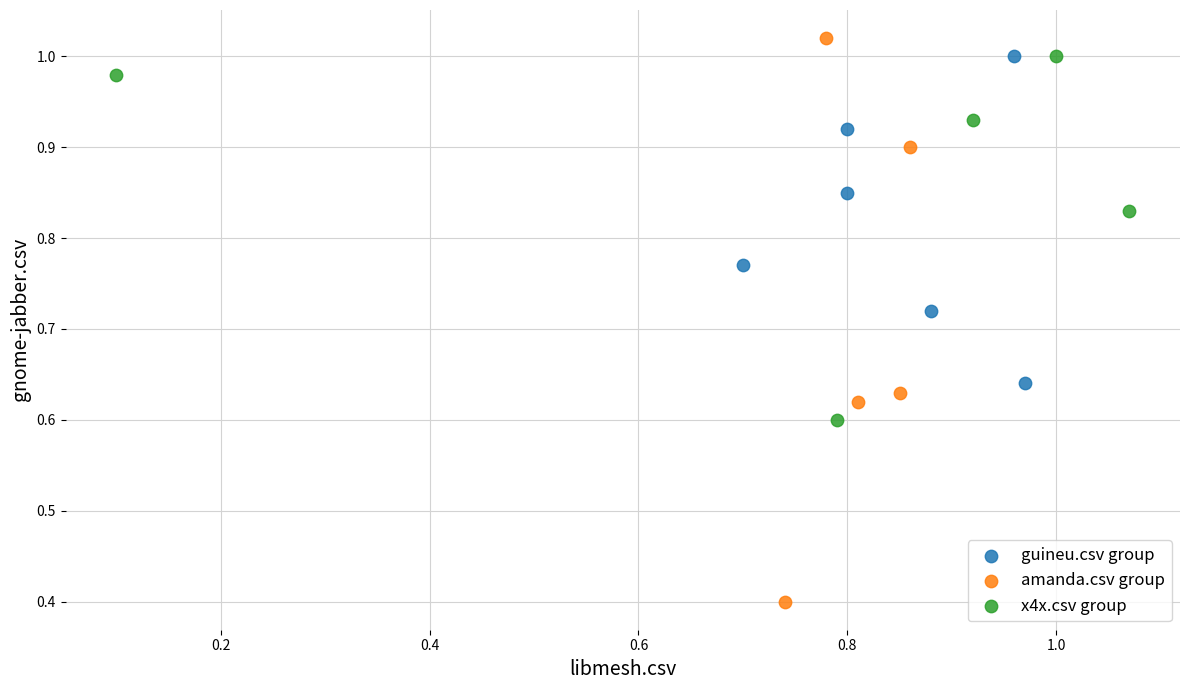

What are all the series names shown in the legend?

guineu.csv group, amanda.csv group, x4x.csv group